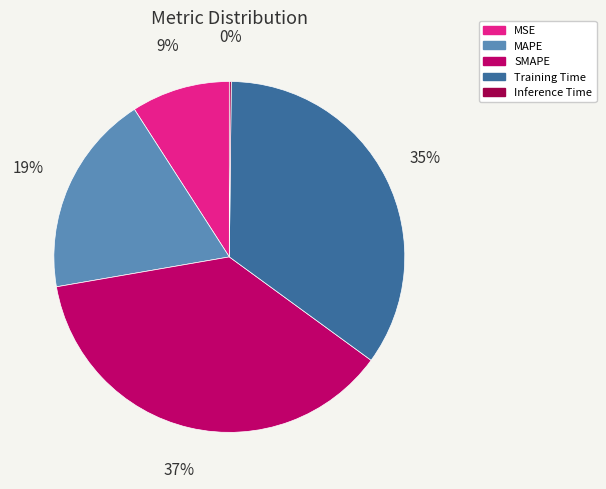

The MAPE slice represents 19% of the pie. True or false?

True